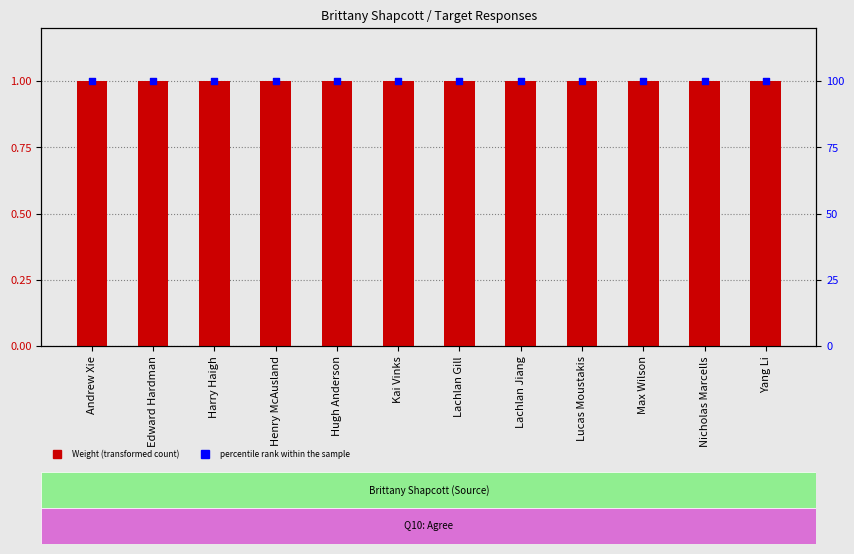

Which series reaches the maximum Y coordinate?

percentile rank within the sample